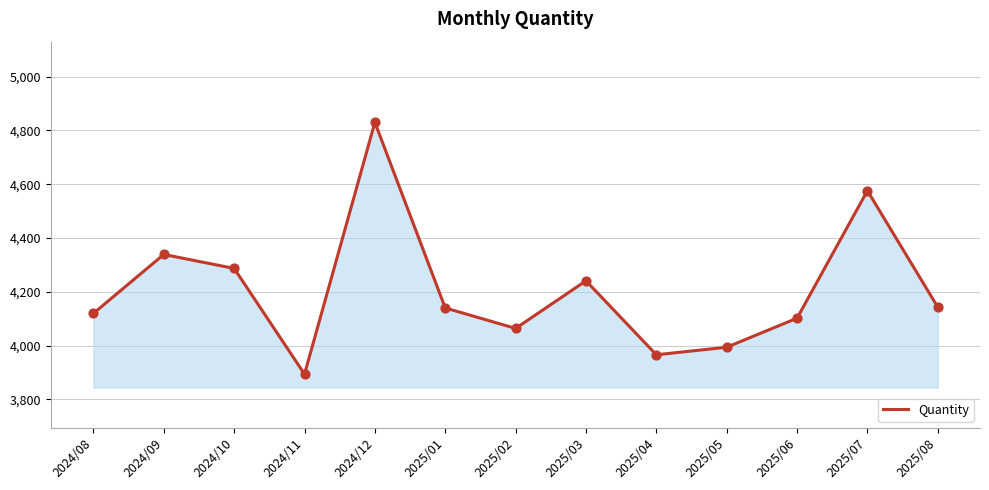

What is the change in value from 2024/08 to 2025/01?

+20